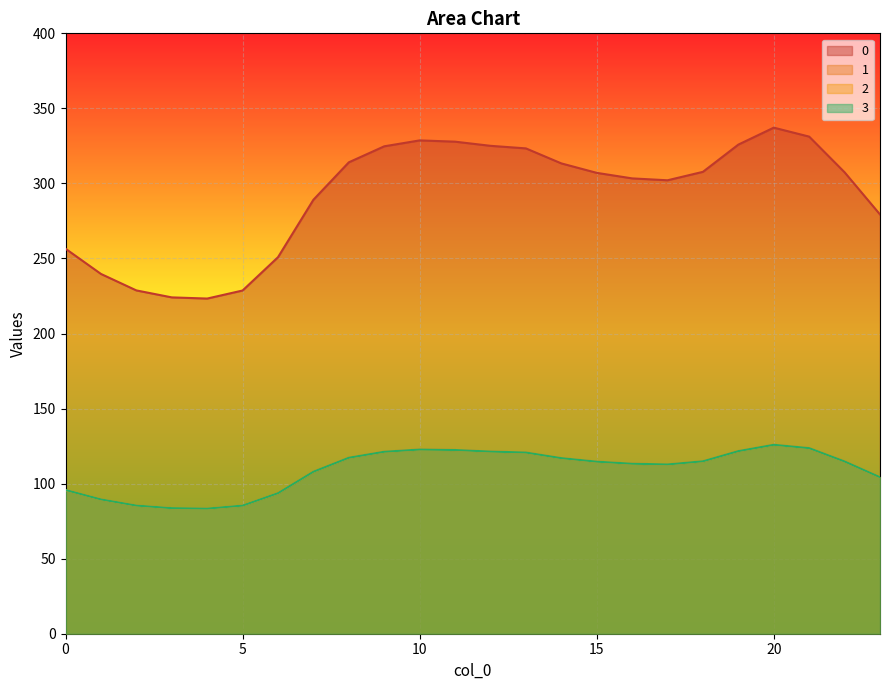

Reading left to right, what are all the values shown in this chart?

0: 256.5	239.7	228.7	224.1	223.3	228.7	250.9	289.1	314.1	324.7	328.7	327.8	325.1	323.3	313.4	307.1	303.4	302.1	307.7	325.9	337.2	331.2	307.4	279.3
1: 95.8	89.5	85.4	83.7	83.4	85.4	93.7	107.9	117.3	121.2	122.7	122.4	121.4	120.7	117.0	114.6	113.3	112.8	114.9	121.7	125.9	123.6	114.8	104.3
2: 95.8	89.5	85.4	83.7	83.4	85.4	93.7	107.9	117.3	121.2	122.7	122.4	121.4	120.7	117.0	114.6	113.3	112.8	114.9	121.7	125.9	123.6	114.8	104.3
3: 95.8	89.5	85.4	83.7	83.4	85.4	93.7	107.9	117.3	121.2	122.7	122.4	121.4	120.7	117.0	114.6	113.3	112.8	114.9	121.7	125.9	123.6	114.8	104.3